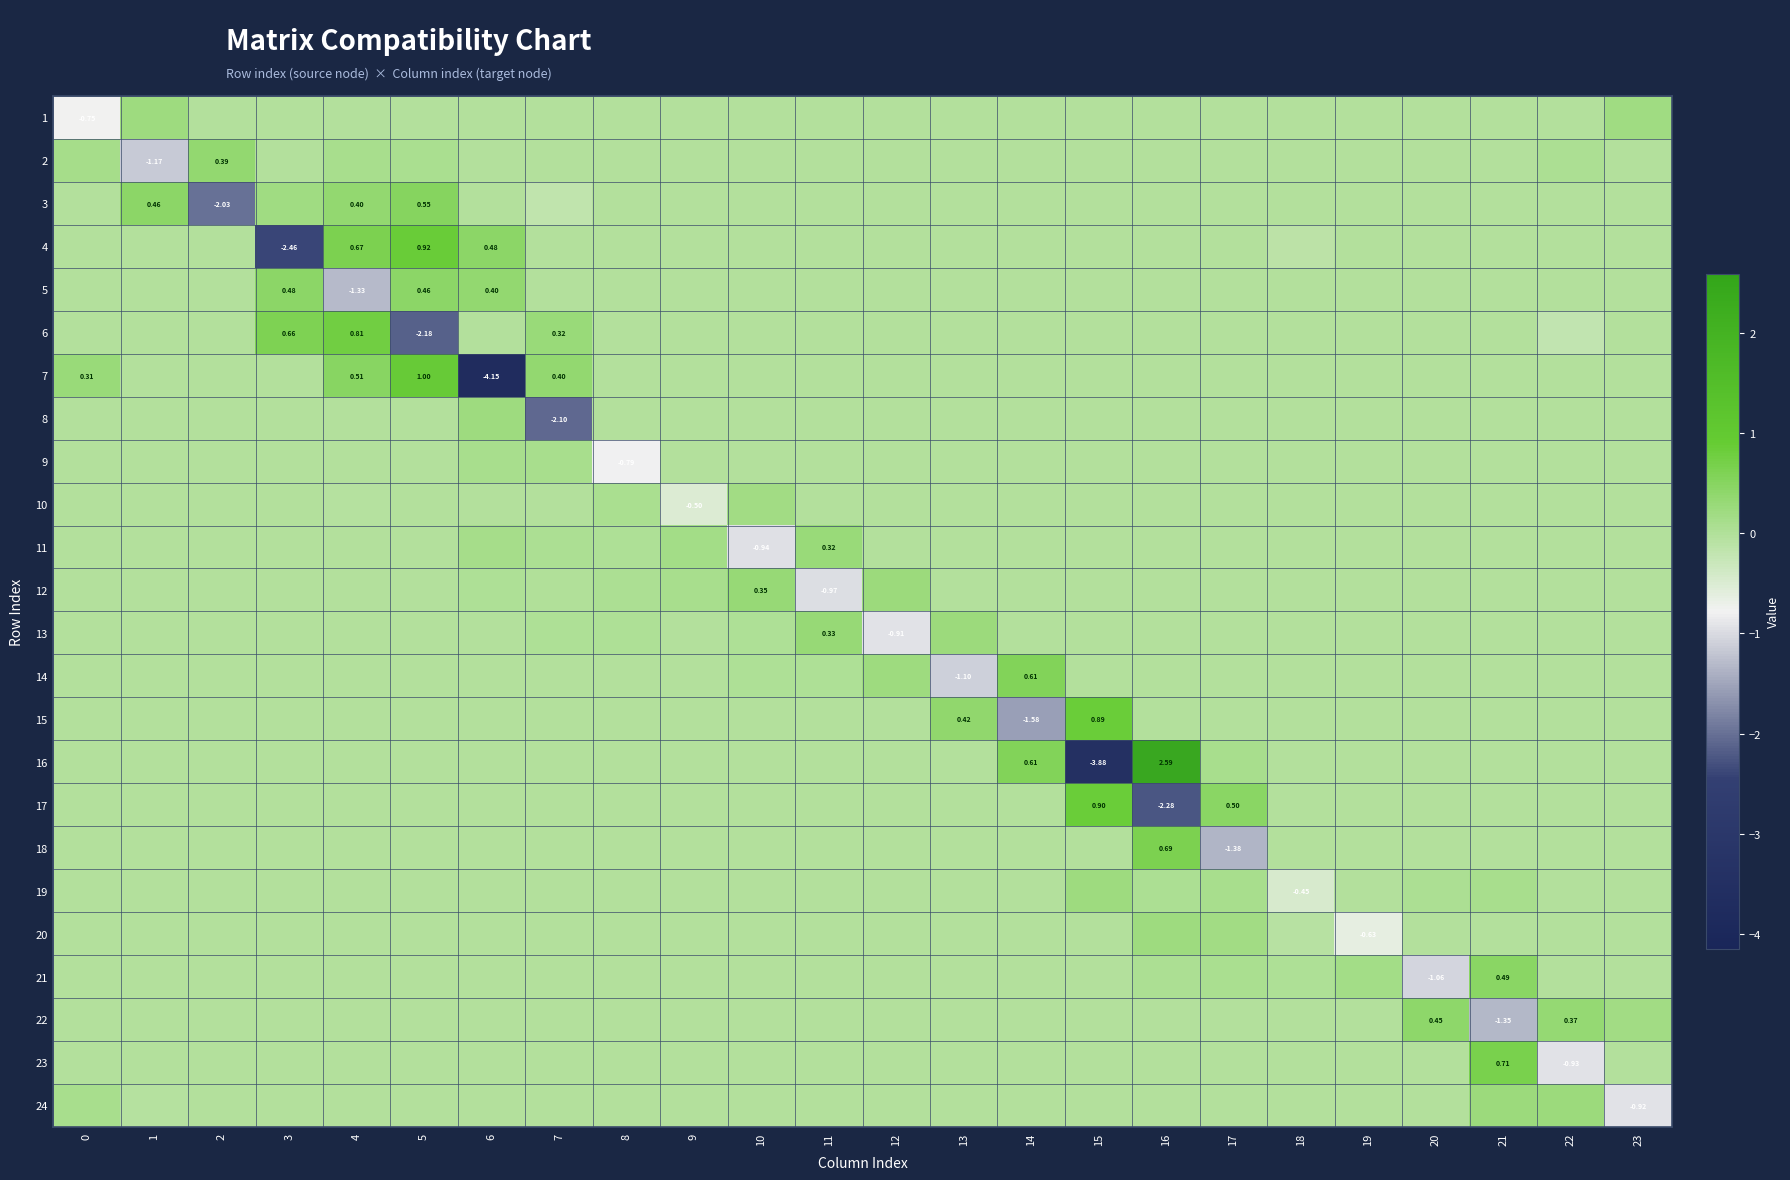

Between 16 and 17, which is larger?

16